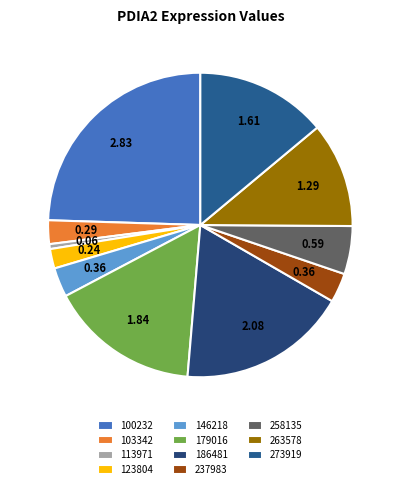

What percentage is NOT represented by 100232?

75.5%